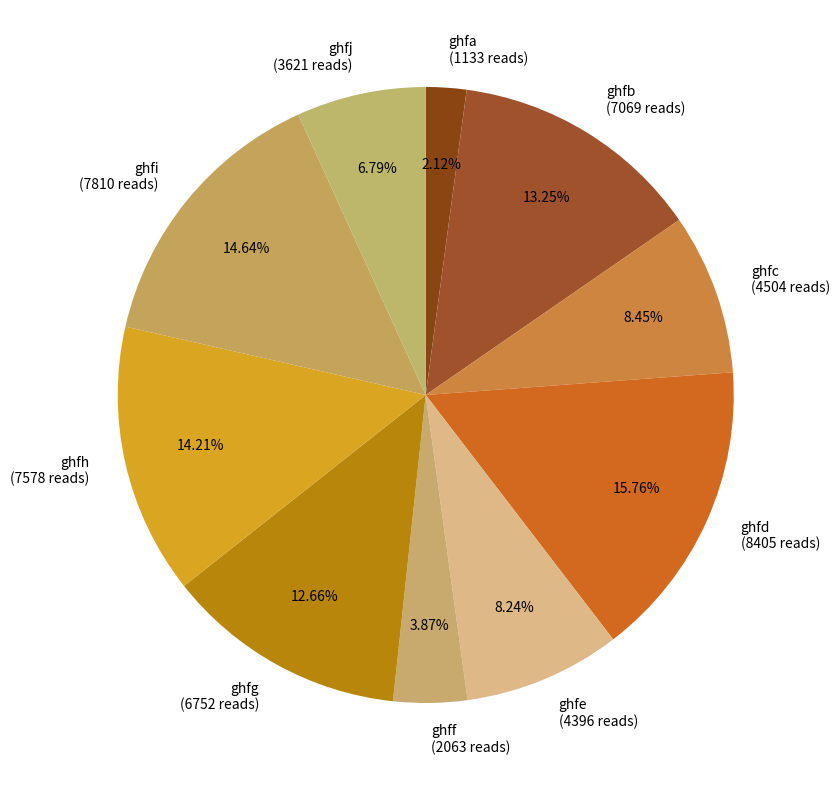

How many slices are in this pie chart?

10